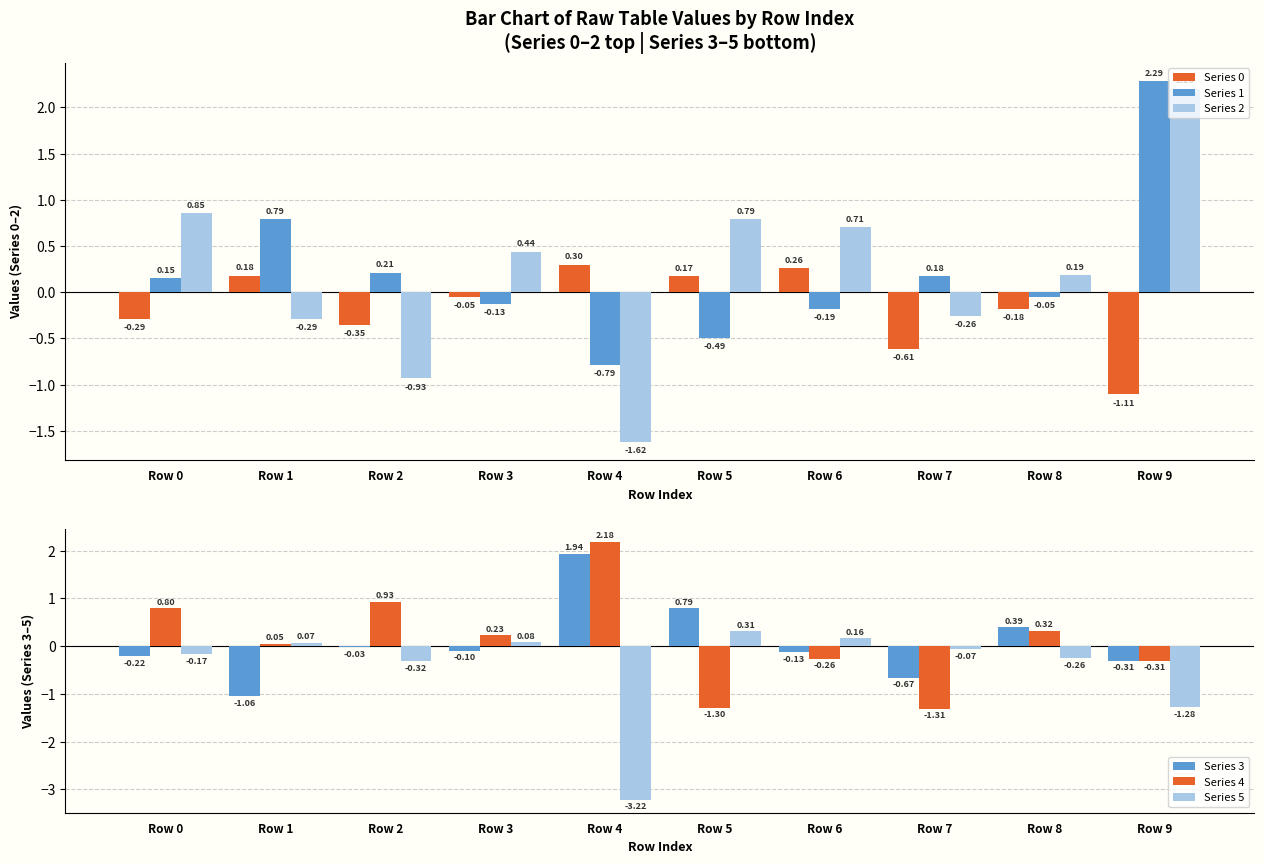

The Series 1 series shows 0.1 at Row 0. True or false?

False